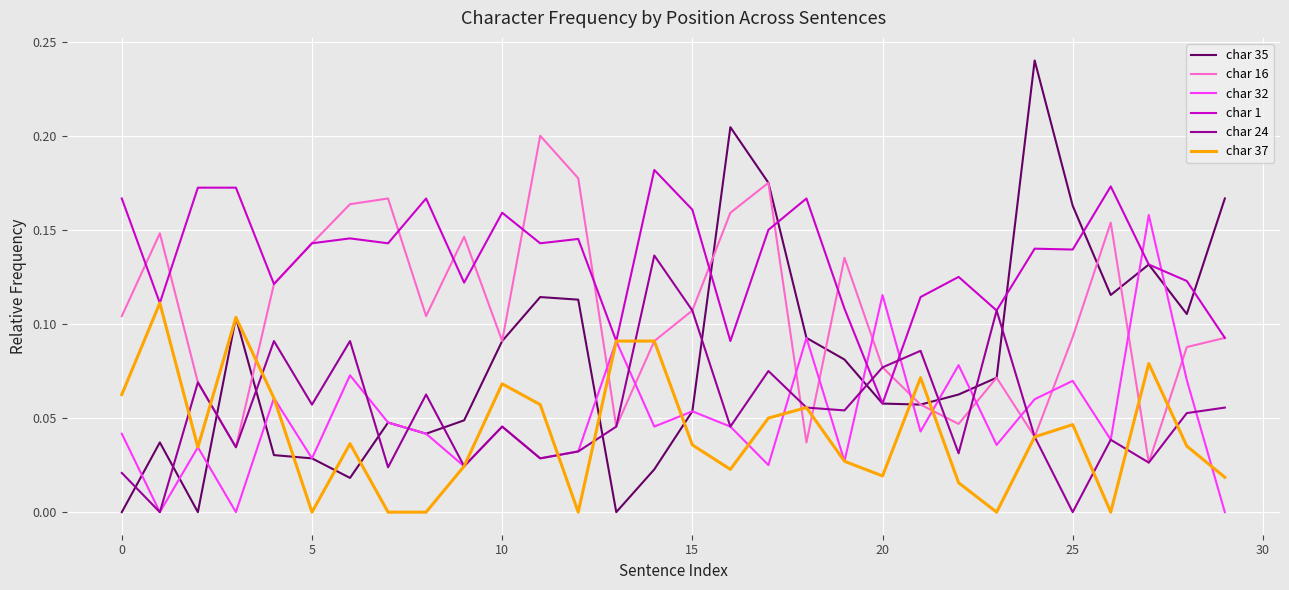

Which series has the largest range (max minus min)?

char 35